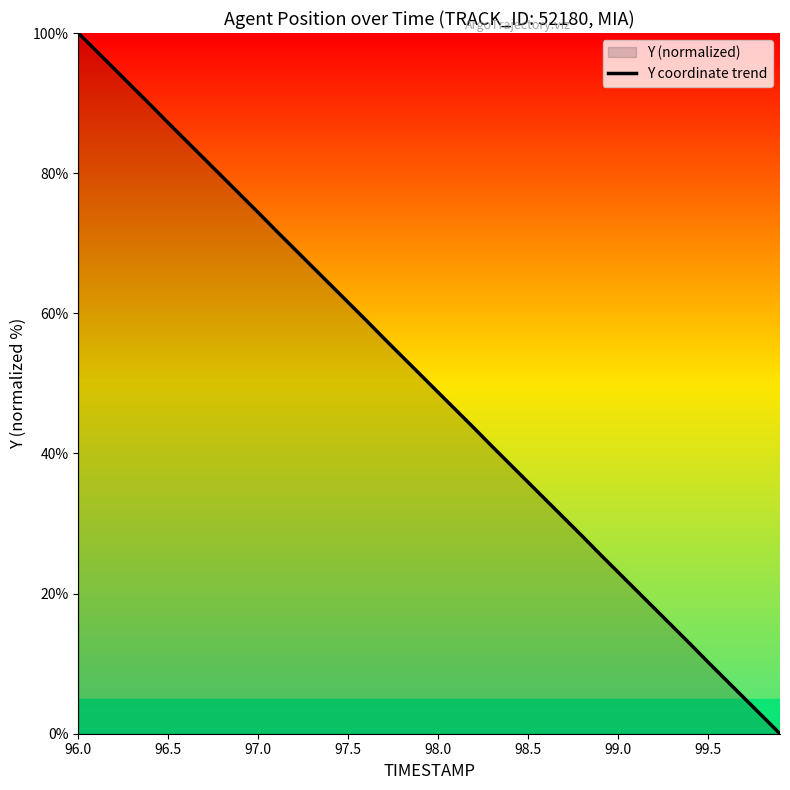

The value at 98.0 is 31.5. True or false?

False